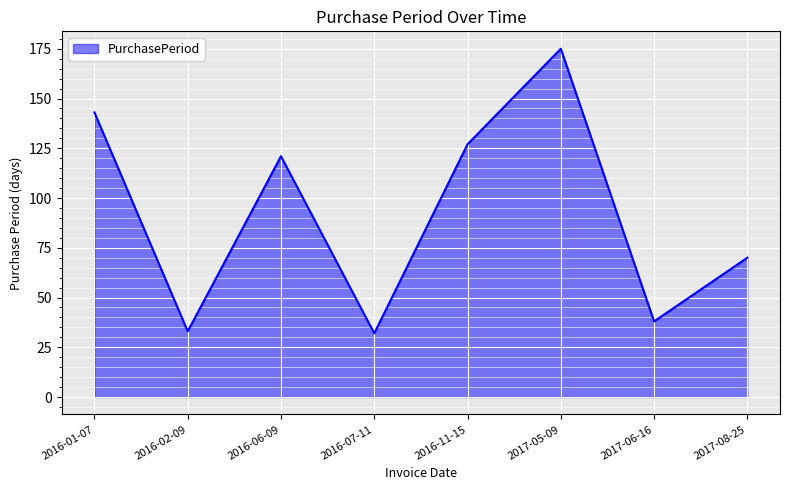

At which label does the data first exceed 121?

2016-01-07